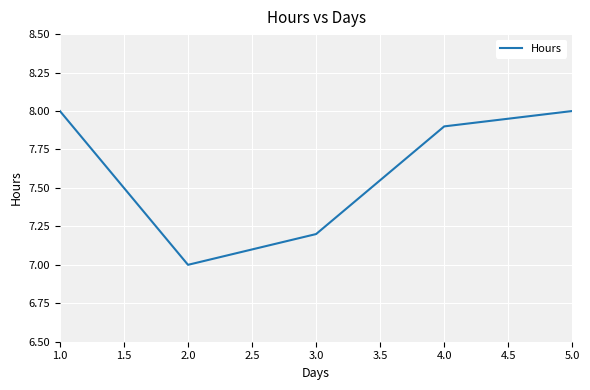

Reading left to right, what are all the values shown in this chart?

8.0	7.0	7.2	7.9	8.0